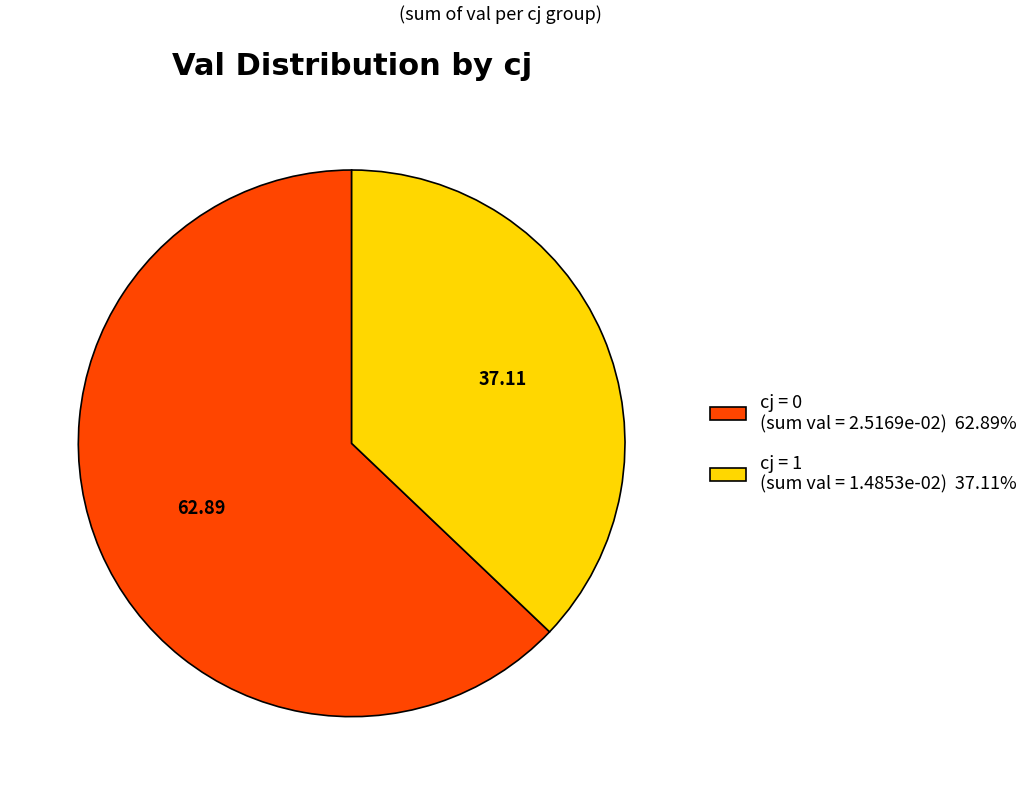

Count the number of slices in the pie.

2